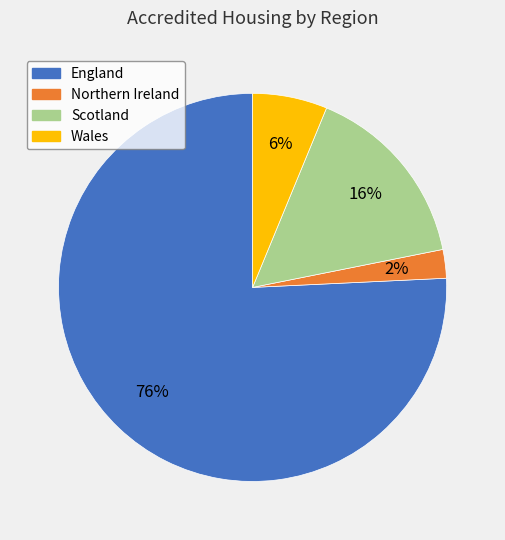

Is it true that Wales is 6% of the pie?

True